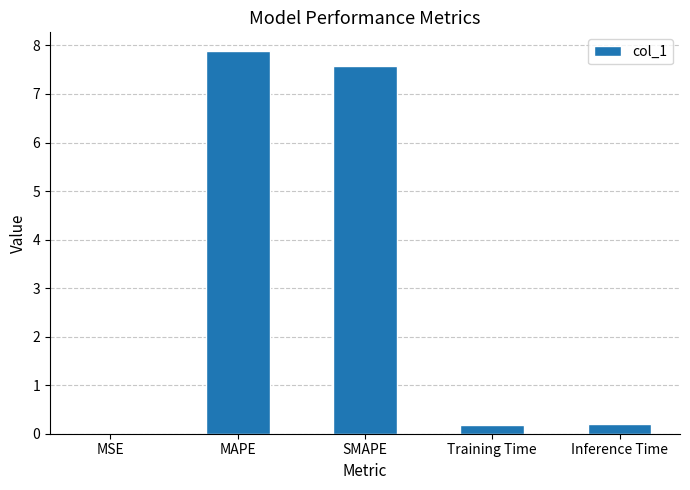

What is the maximum value shown in the chart?

7.9